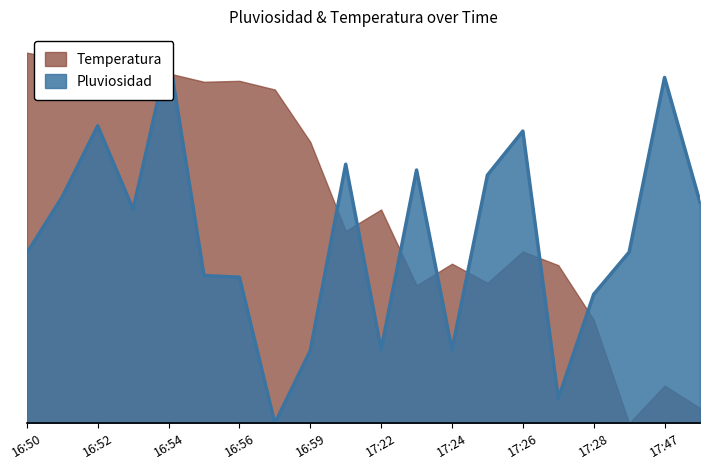

Rank the categories by value from lowest to highest.

16:57, 17:27, 16:59, 17:24, 17:22, 17:28, 16:56, 16:55, 16:50, 17:46, 16:53, 17:48, 16:51, 17:25, 17:23, 17:21, 17:26, 16:52, 17:47, 16:54